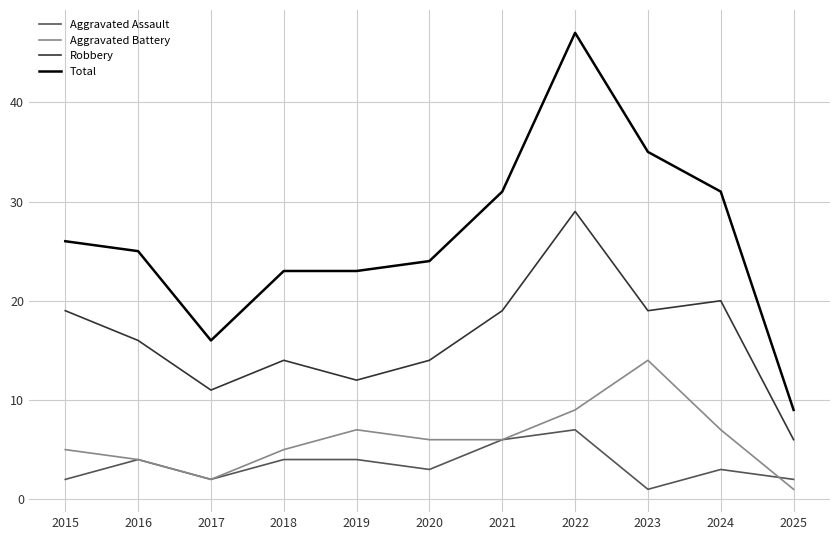

True or false: Aggravated Assault has a value of 7 at 2022.

True